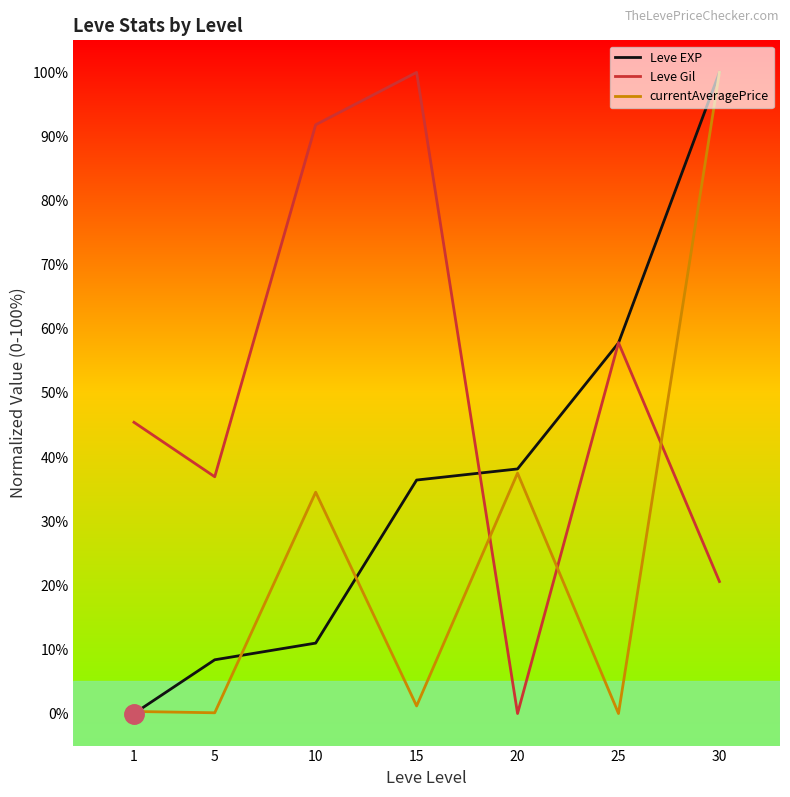

Is the value of Leve EXP at 20 greater than the value of currentAveragePrice at 30?

No